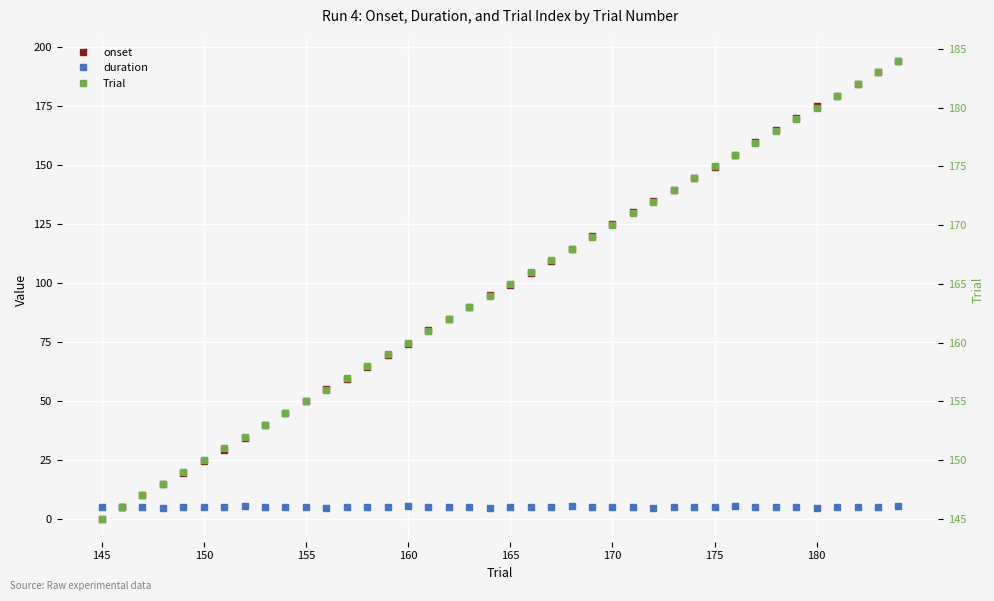

Is the value of duration at 145 greater than the value of Trial at 13?

No